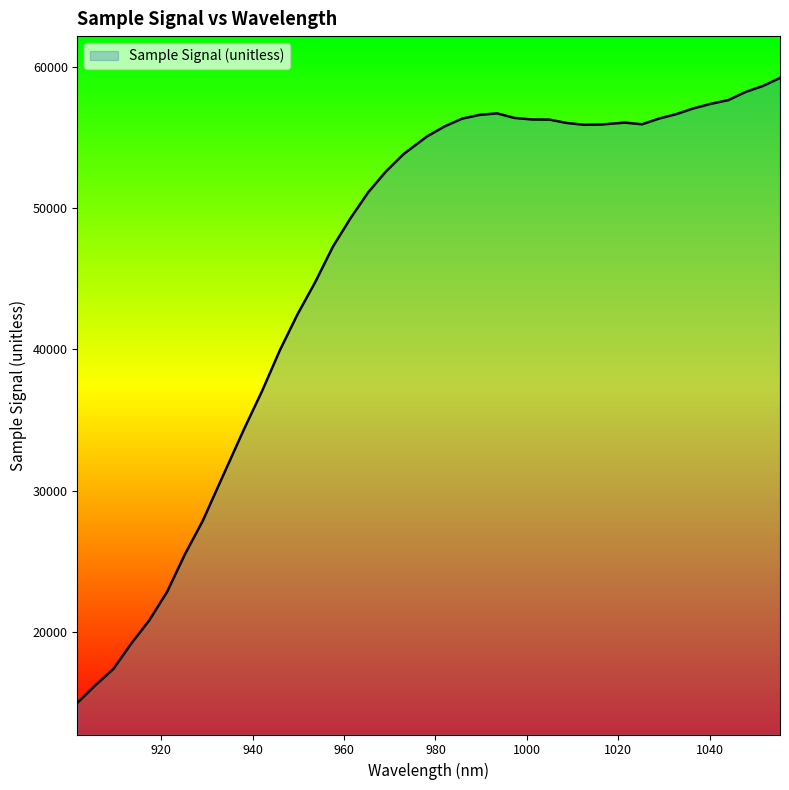

What is the minimum value shown in the chart?

14990